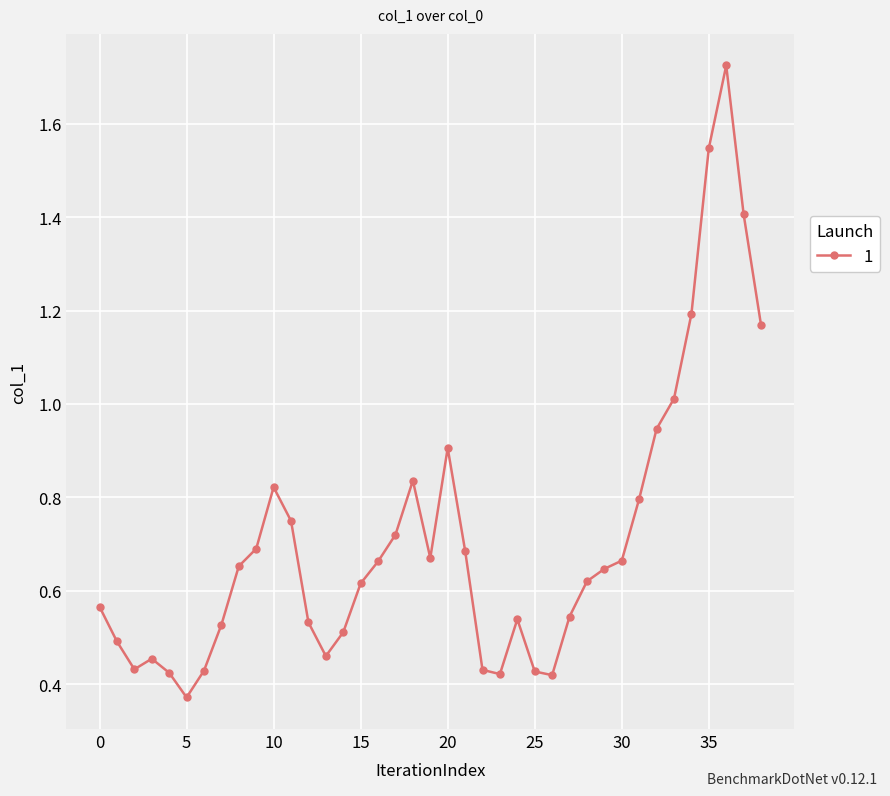

What is the difference between the maximum and minimum values?

1.4